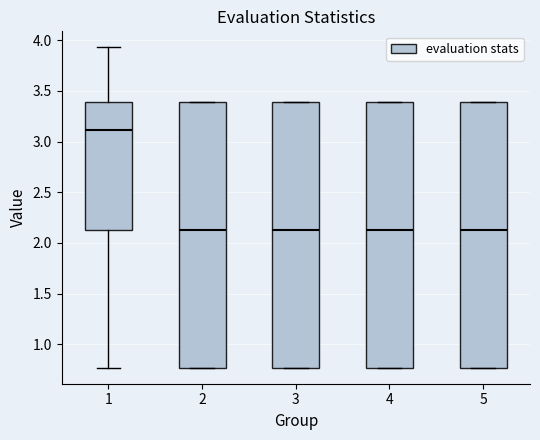

Where does the median line of the box at x = 5 sit on the y-axis? The values are not printed on the chart, so give them approximately, as read against the axis.

2.15